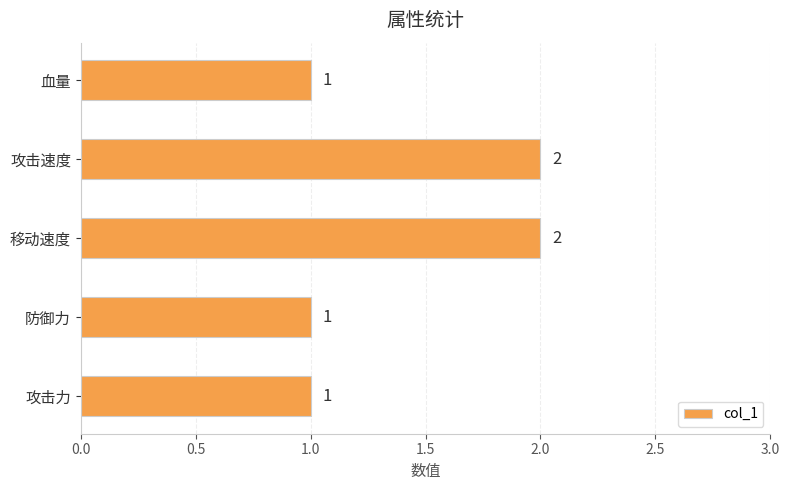

Does the chart contain stacked bars?

No